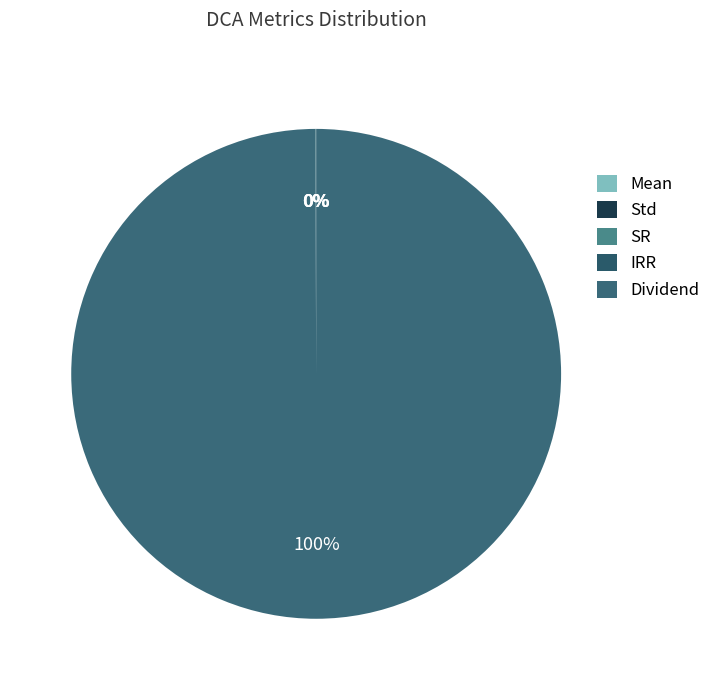

Which category has the smallest portion of the pie?

Std